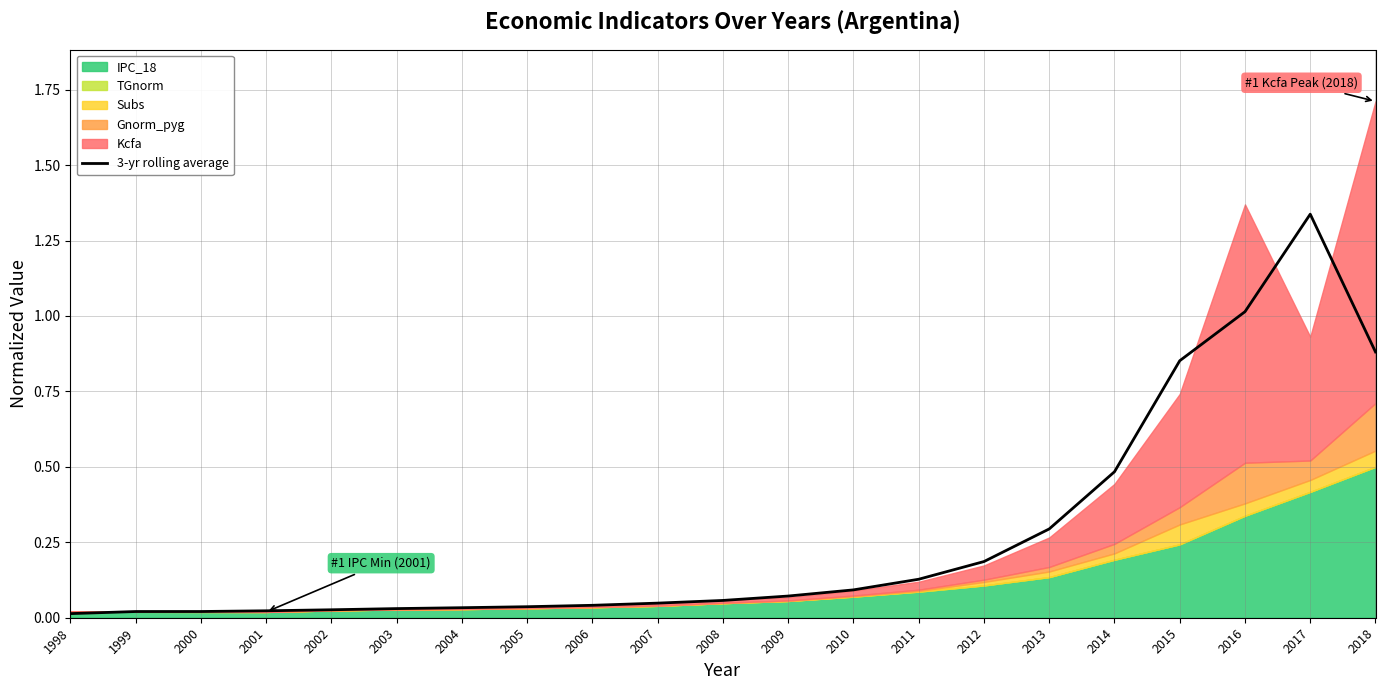

At which category does the data reach its first local peak?

2017